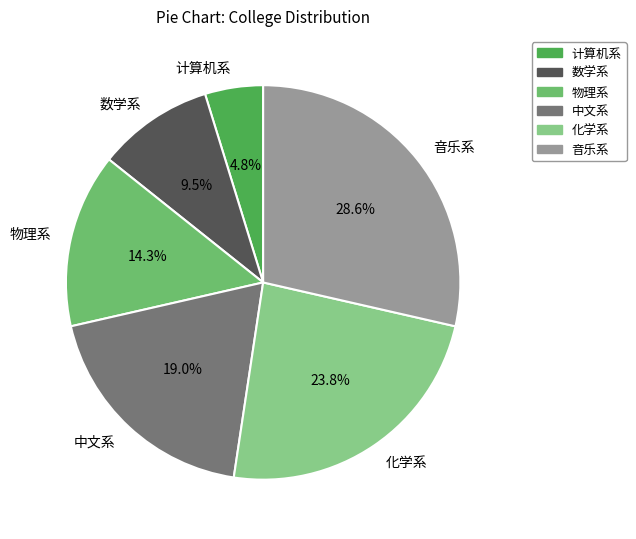

How many segments does this pie chart have?

6